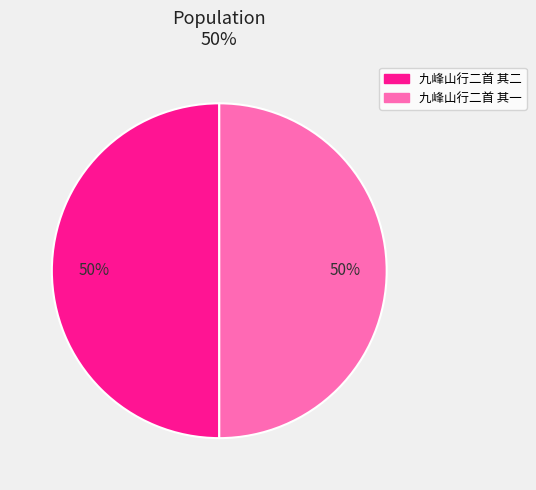

Approximately how many times larger is the value at 九峰山行二首 其一 compared to 九峰山行二首 其二?

1.0